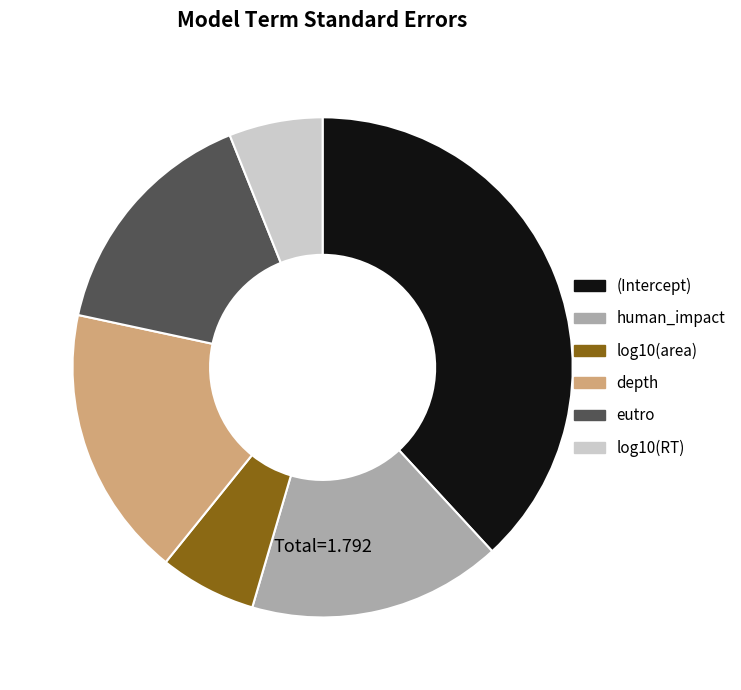

Which slice is the largest?

(Intercept)